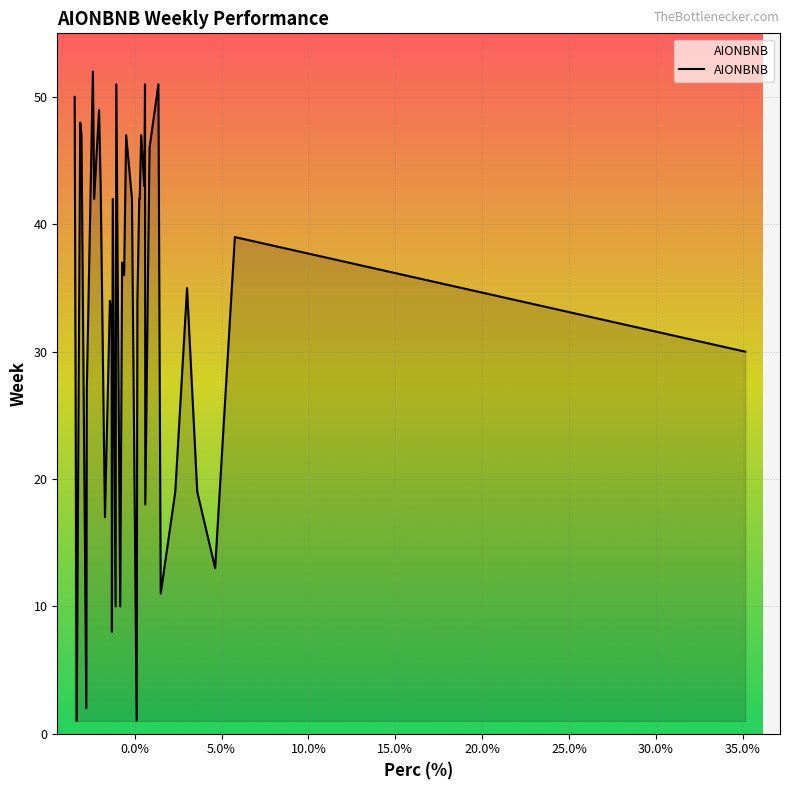

What is the difference between the maximum and minimum values?

51